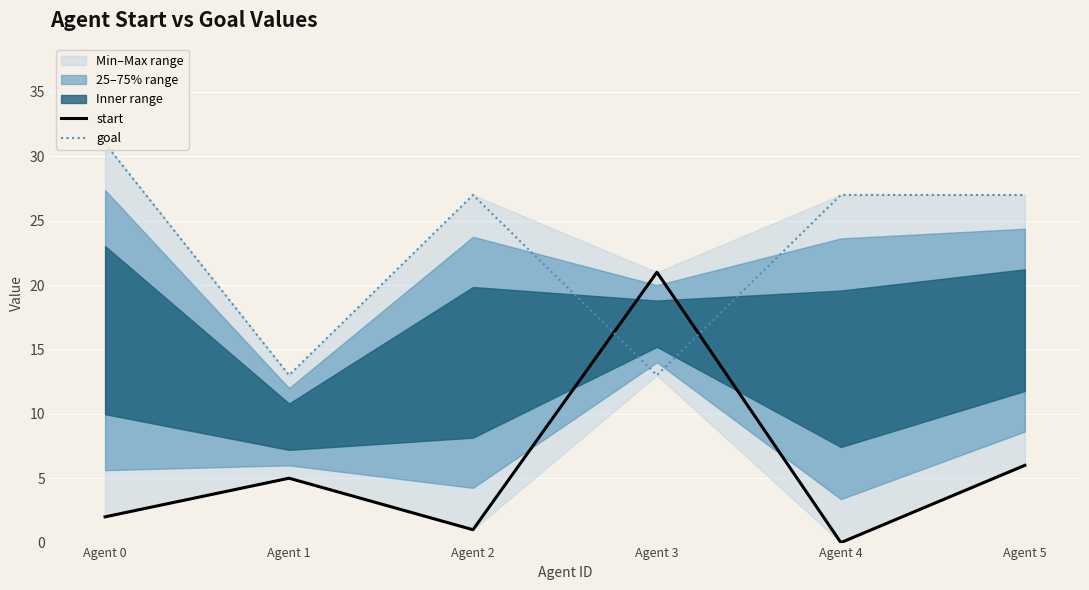

True or false: start has a value of 5 at Agent 1.

True